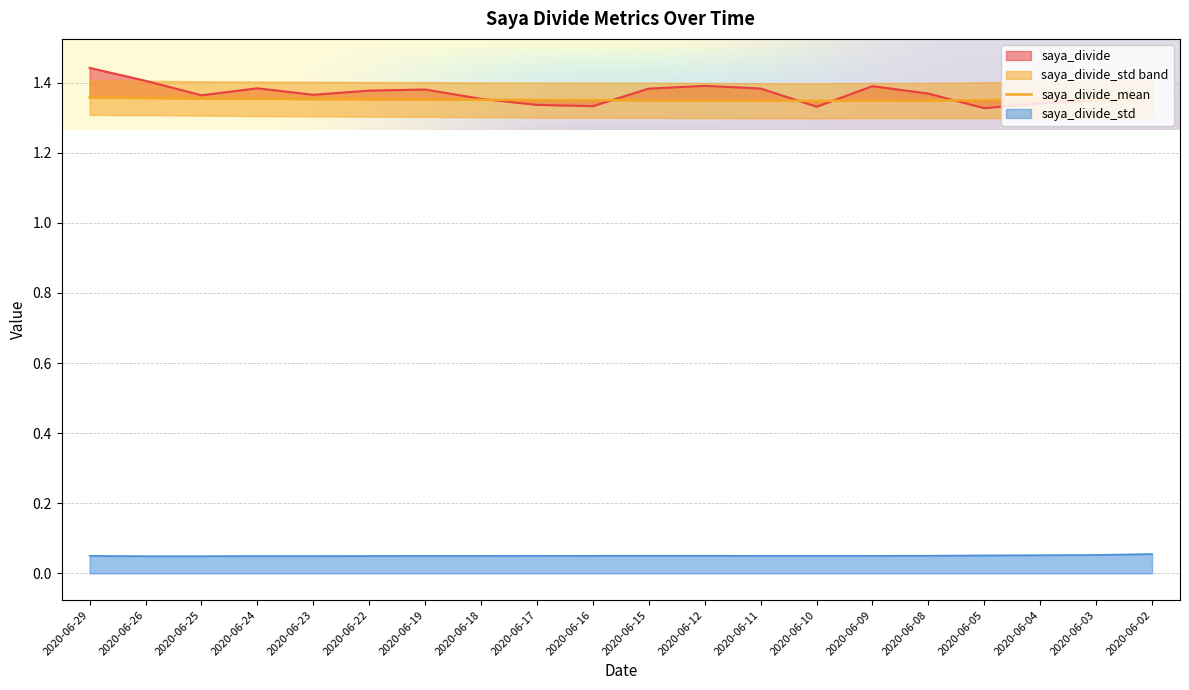

Which series changed the most between 2020-06-18 and 2020-06-15?

saya_divide